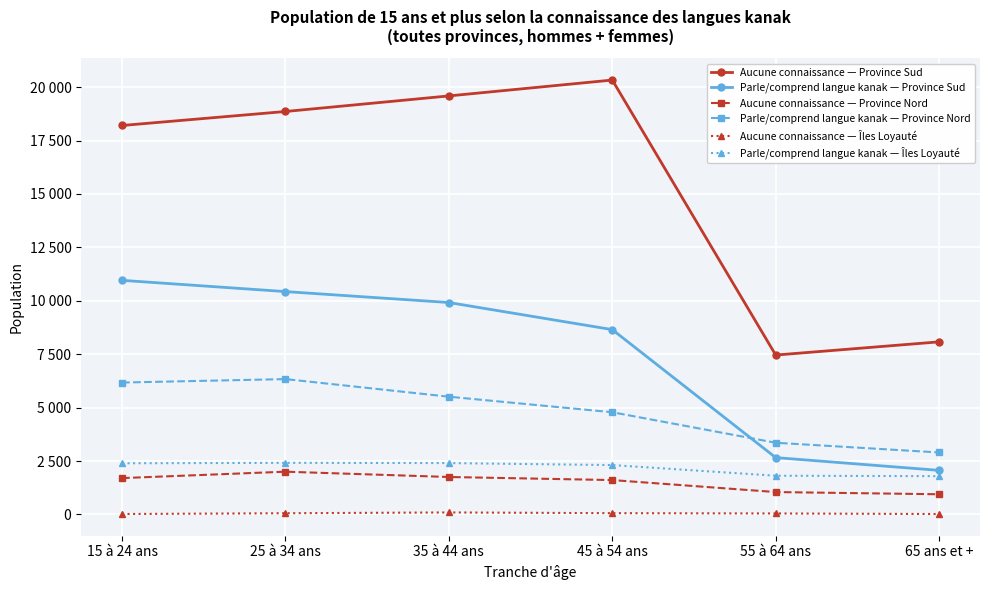

Is this an area chart (filled region under the line)?

No